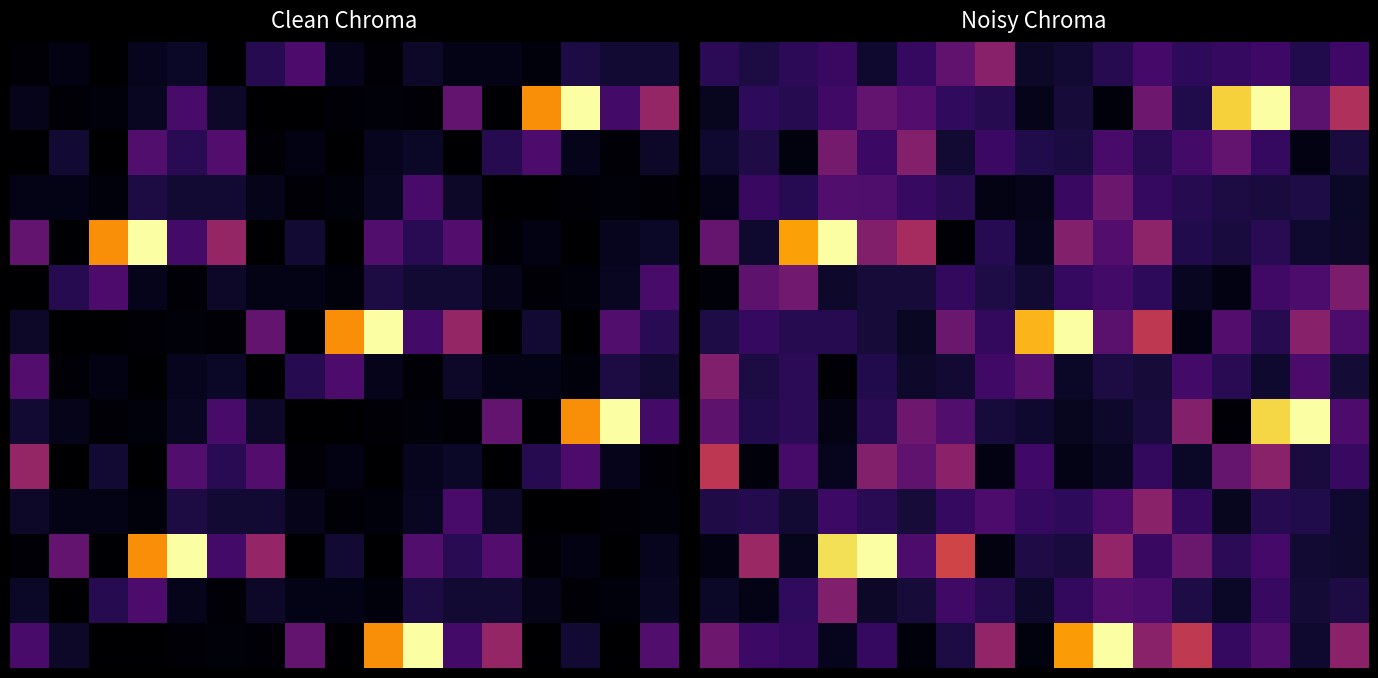

Which has a higher value, 2 or 7?

7